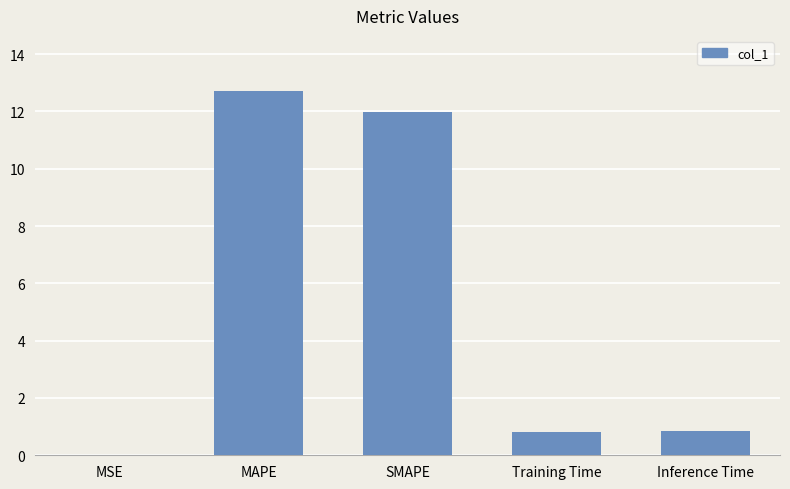

At which category does the chart reach its peak across all series?

MAPE